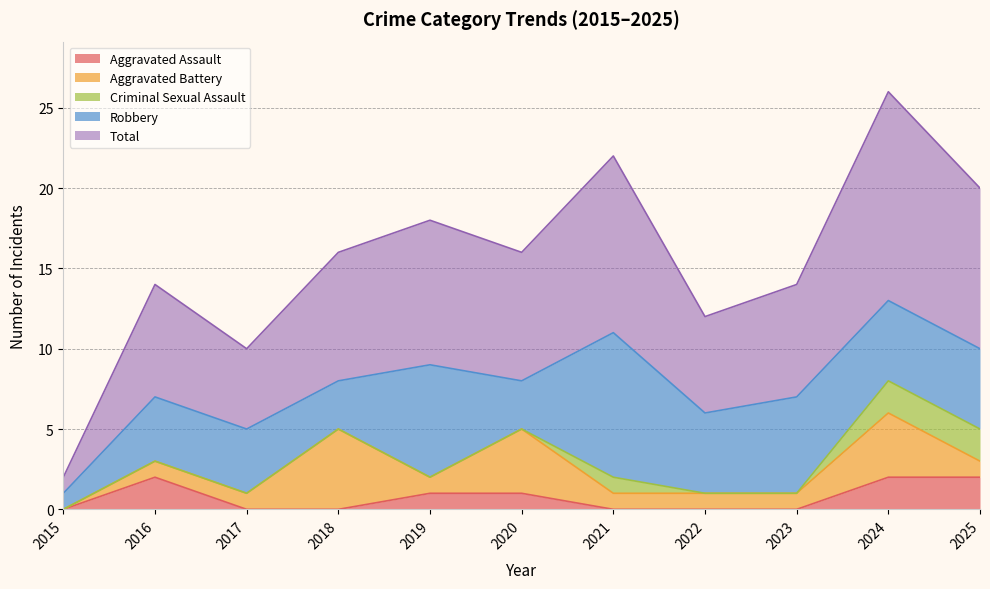

How many interior local peaks does the Criminal Sexual Assault series have?

1